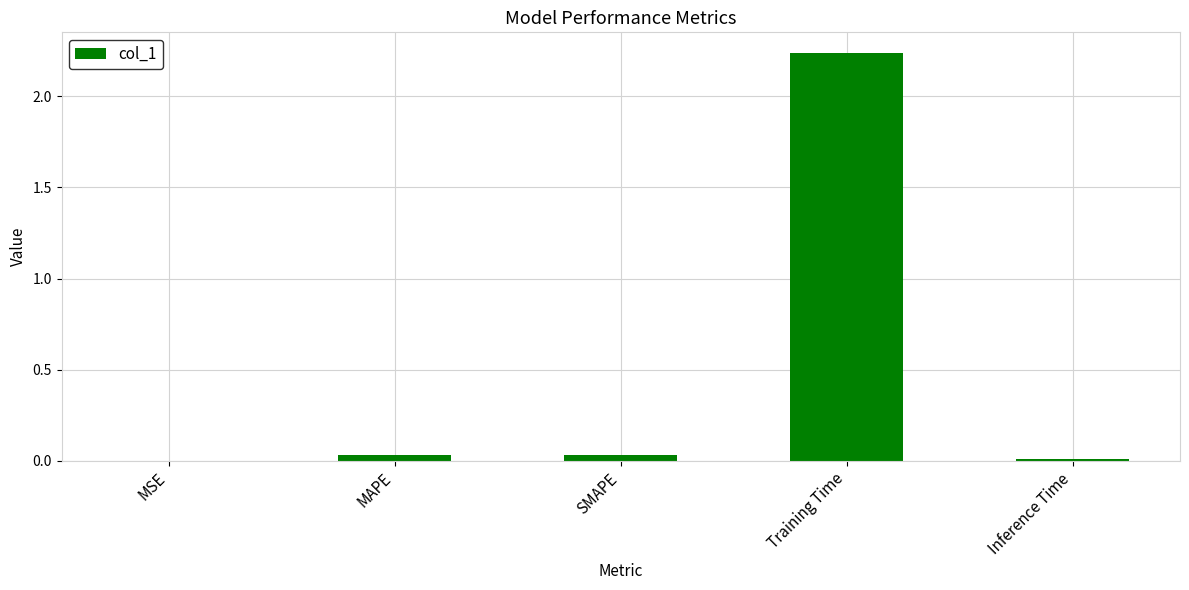

Between SMAPE and Training Time, which is larger?

Training Time